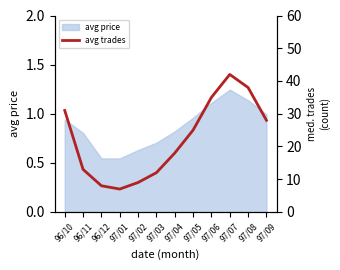

Which category has the highest value in the avg price series?

97/07